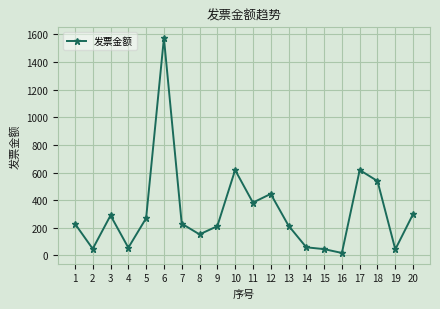

What is the value of the 18th point from the left?

538.0